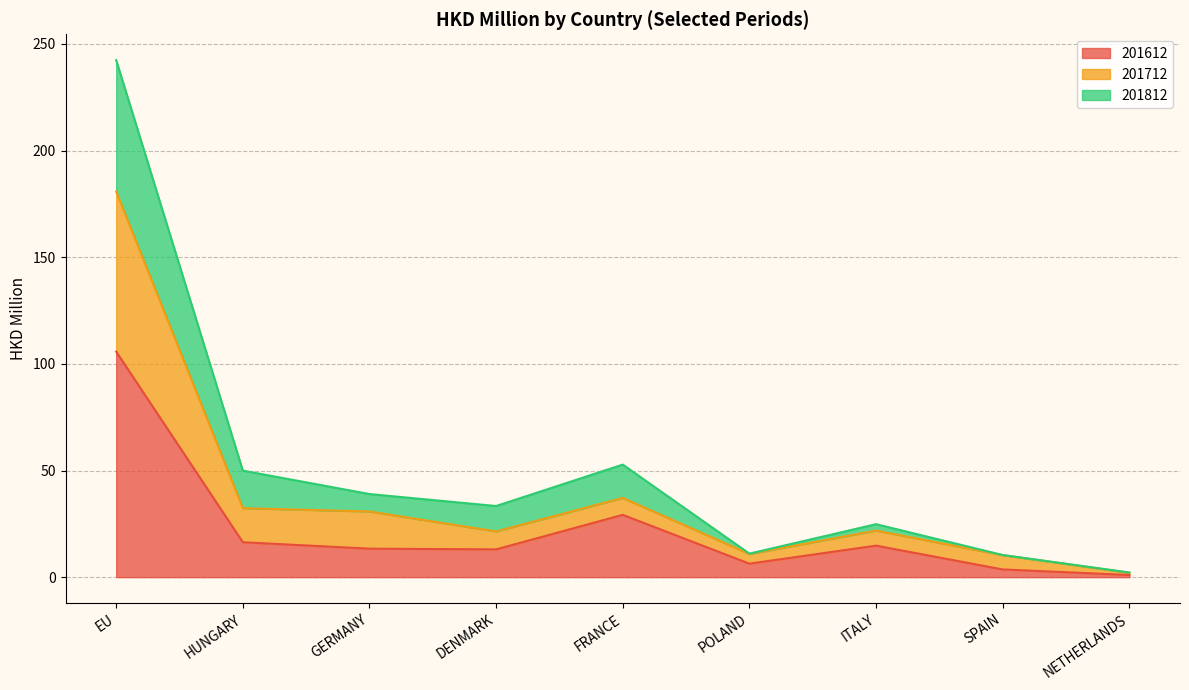

At which label does 201612 reach its peak?

EU